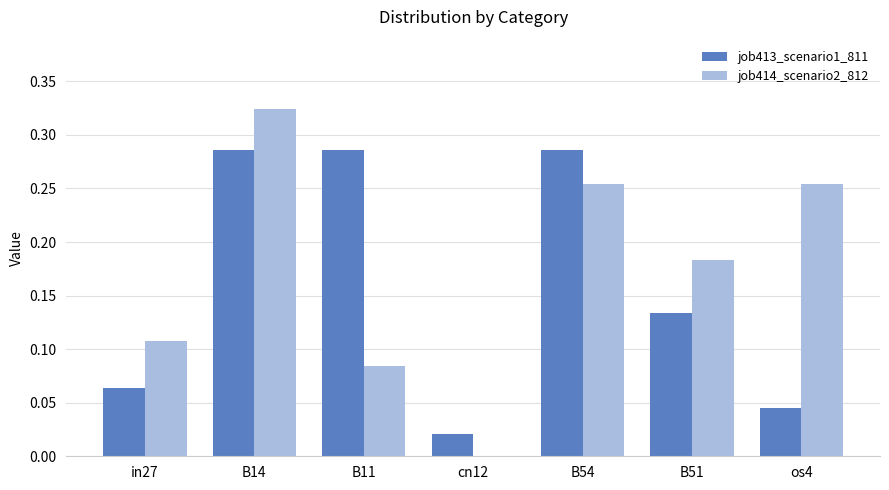

Between B14 and B54, which series saw the biggest shift?

job414_scenario2_812